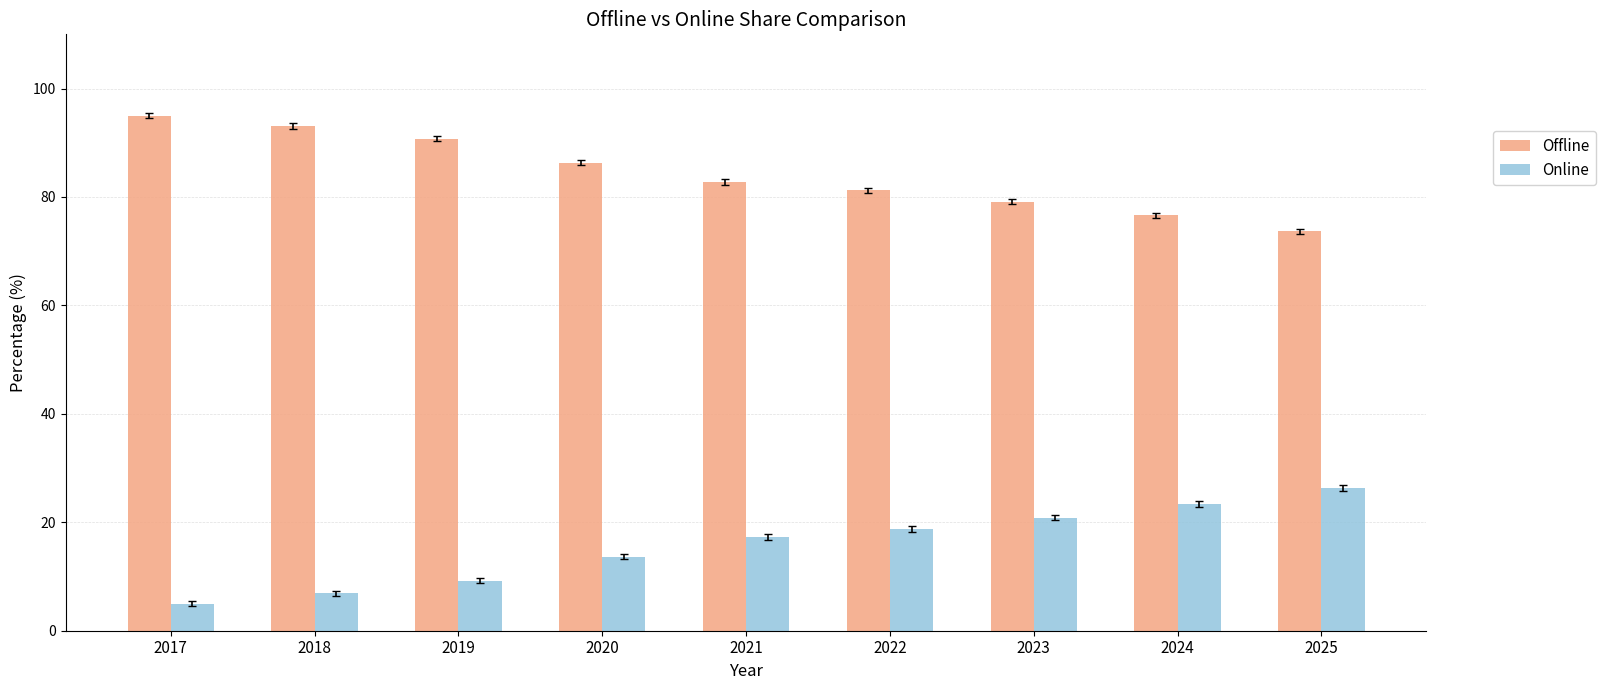

What is the value of the Offline bar at the 9th from the left?

73.7